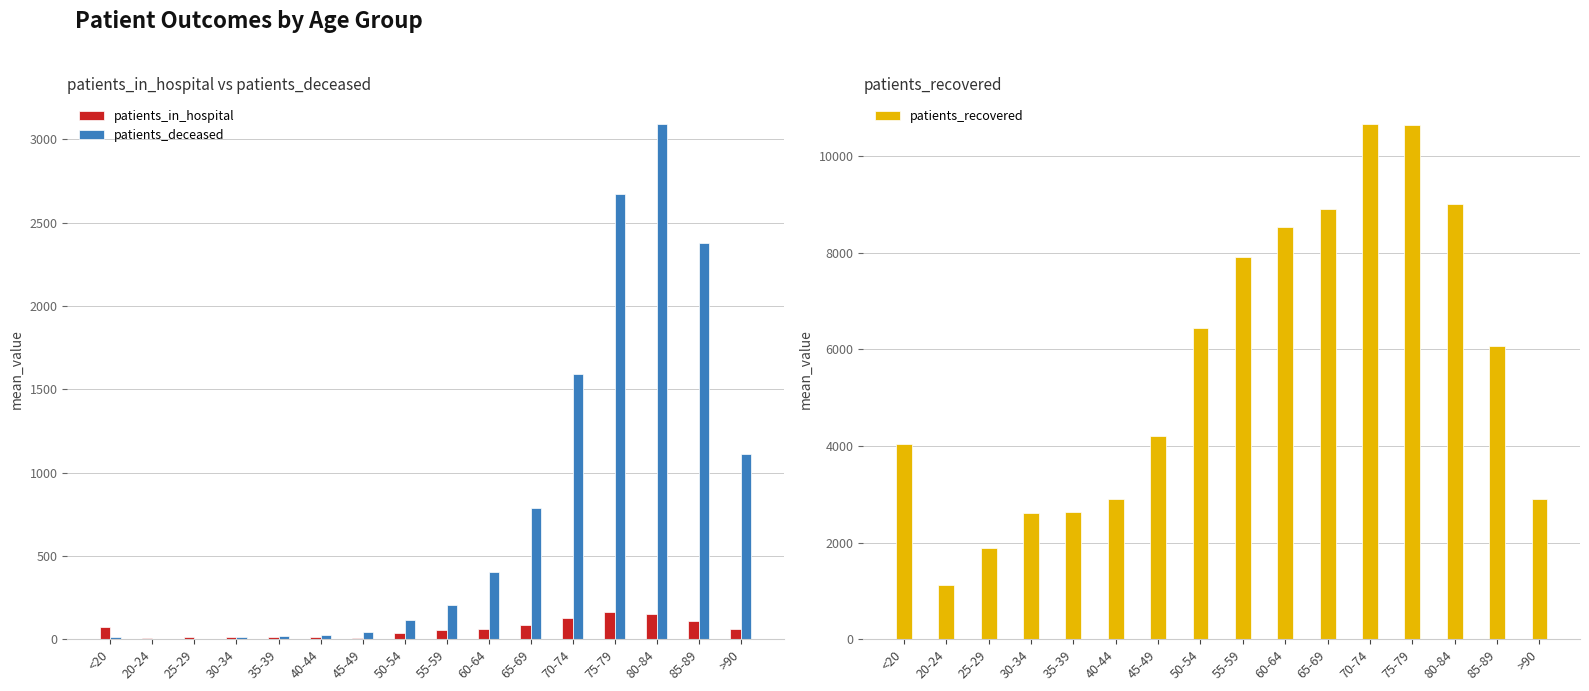

Is it true that patients_in_hospital equals 158 at 65-69?

False